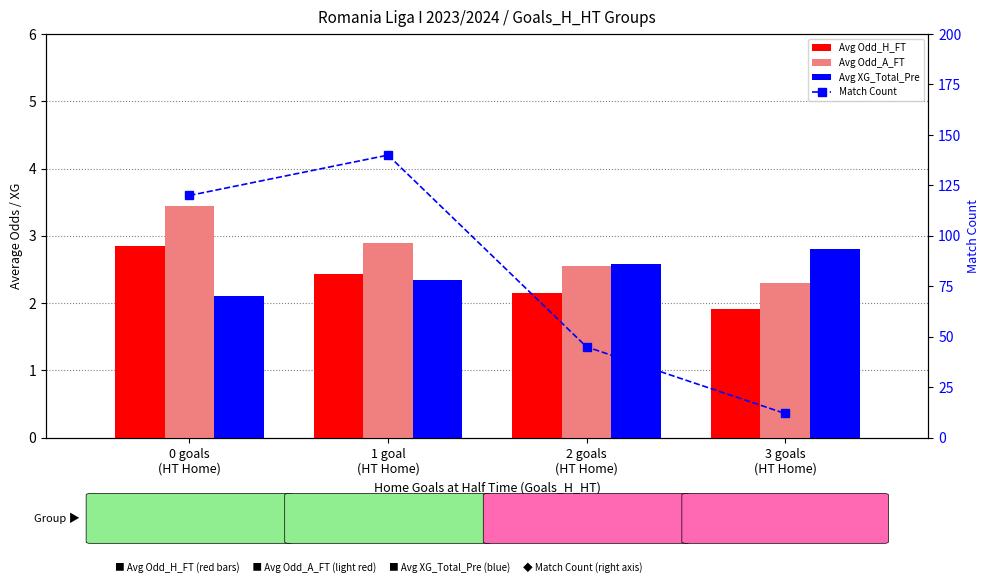

Reading left to right, extract all data points from this chart.

Avg Odd_H_FT: 2.9	2.4	2.1	1.9
Avg Odd_A_FT: 3.5	2.9	2.5	2.3
Avg XG_Total_Pre: 2.1	2.4	2.6	2.8
Match Count: 120.0	140.0	45.0	12.0